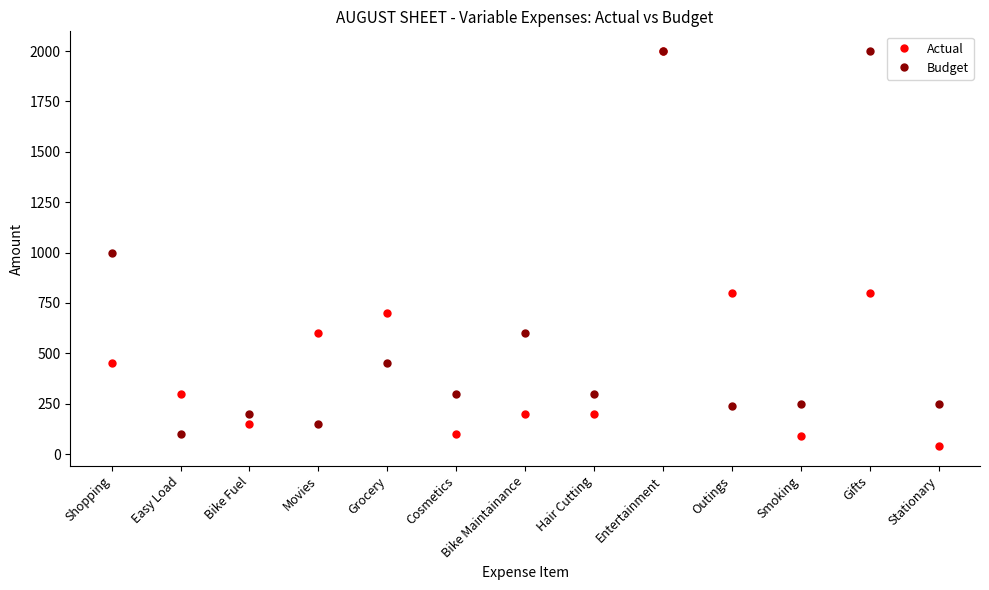

At Smoking, list the series in order from smallest to largest.

Actual, Budget